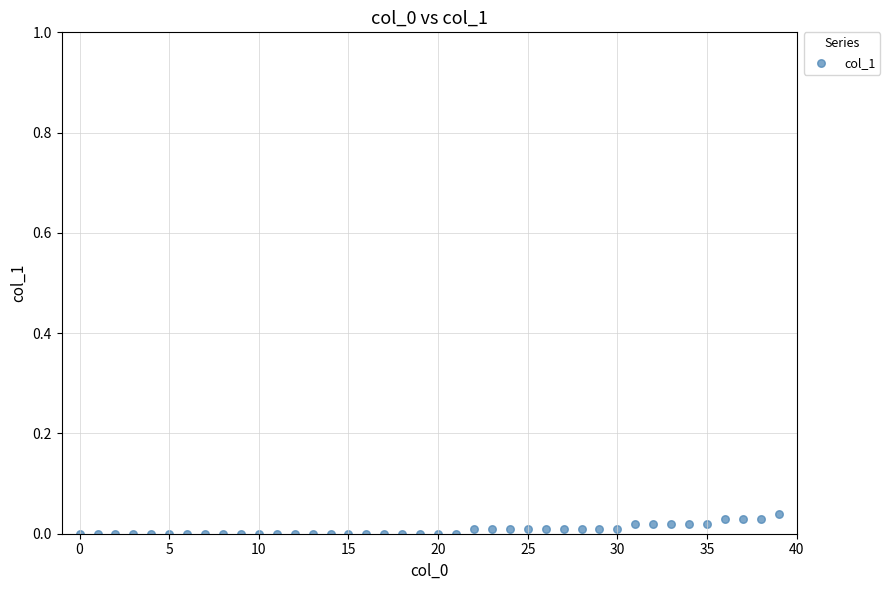

Count the number of points in this scatter plot.

40